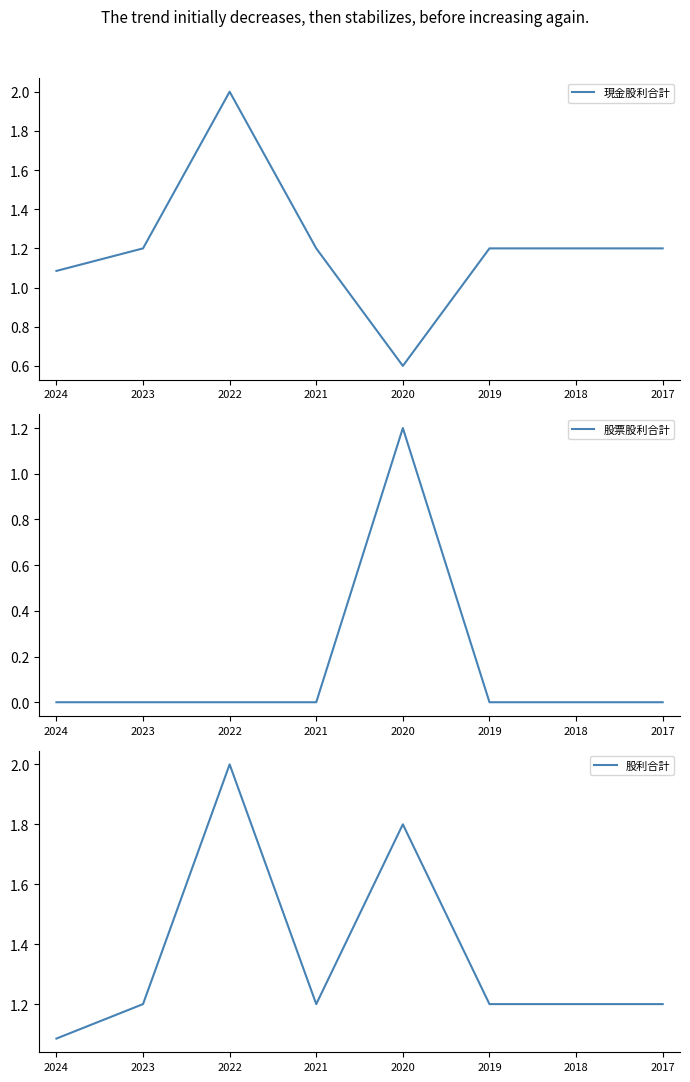

Does the chart have visible grid lines?

No